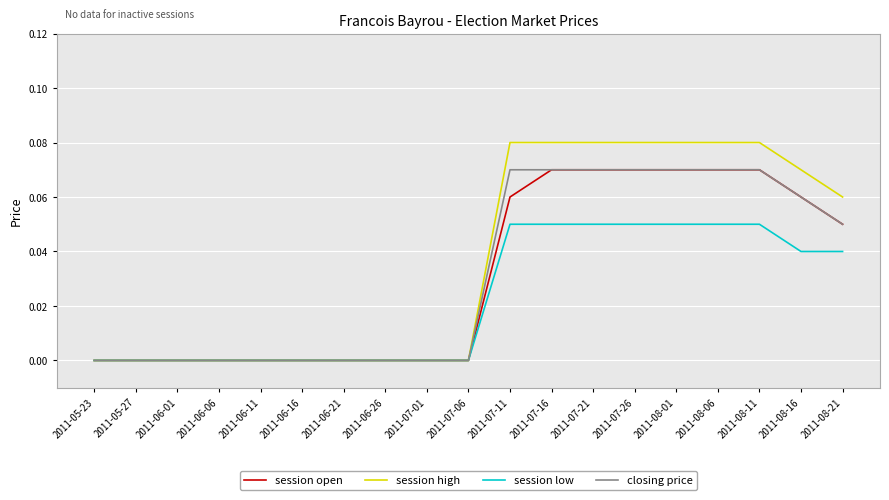

How many lines are shown in the chart?

4